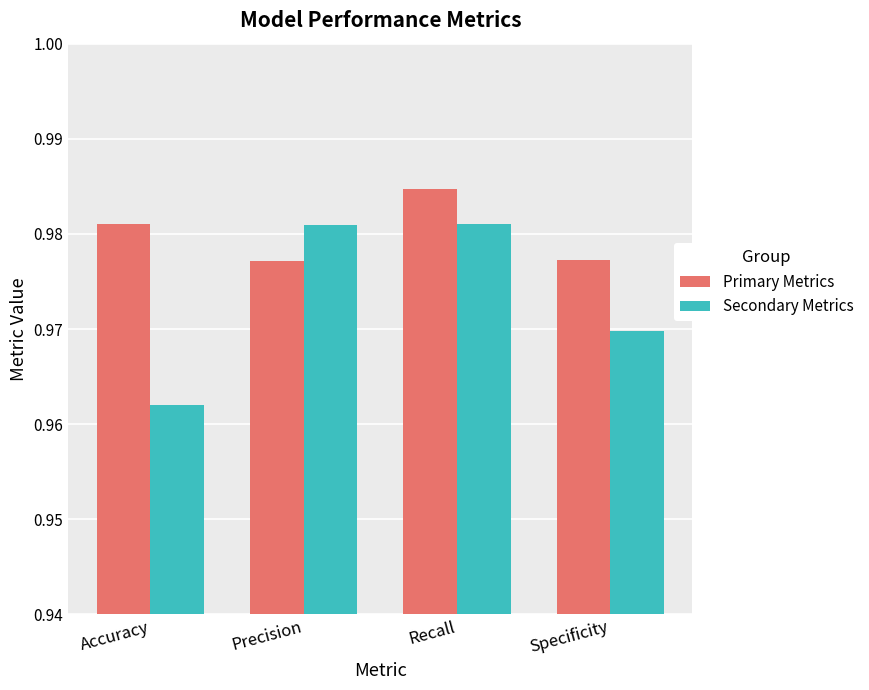

The value of Primary Metrics at Recall is 1.4. True or false?

False